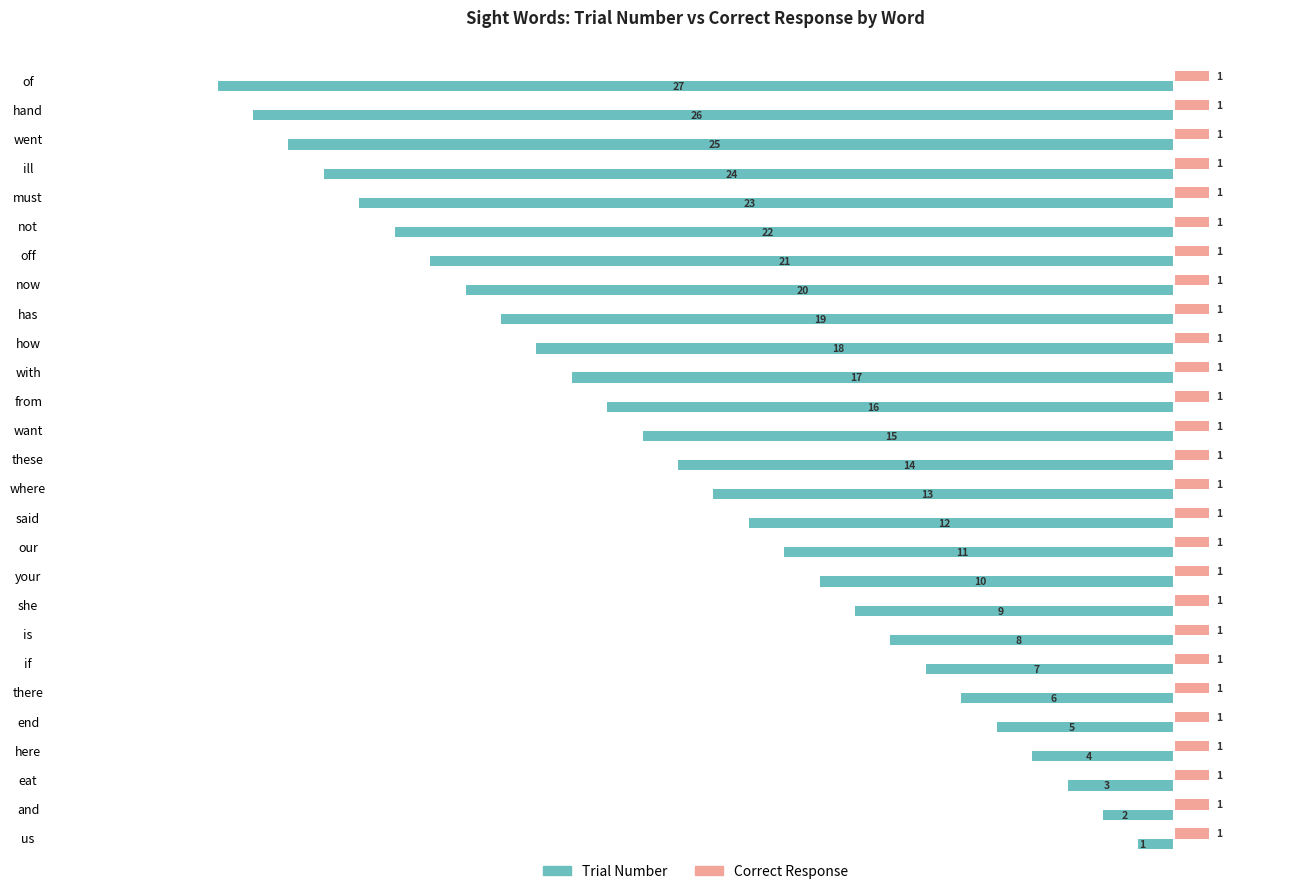

Between eat and off, which series saw the biggest shift?

Trial Number